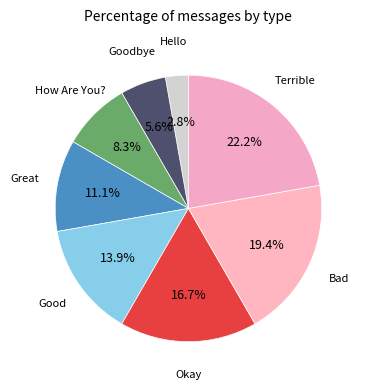

Is there any slice that represents more than half of the pie?

No